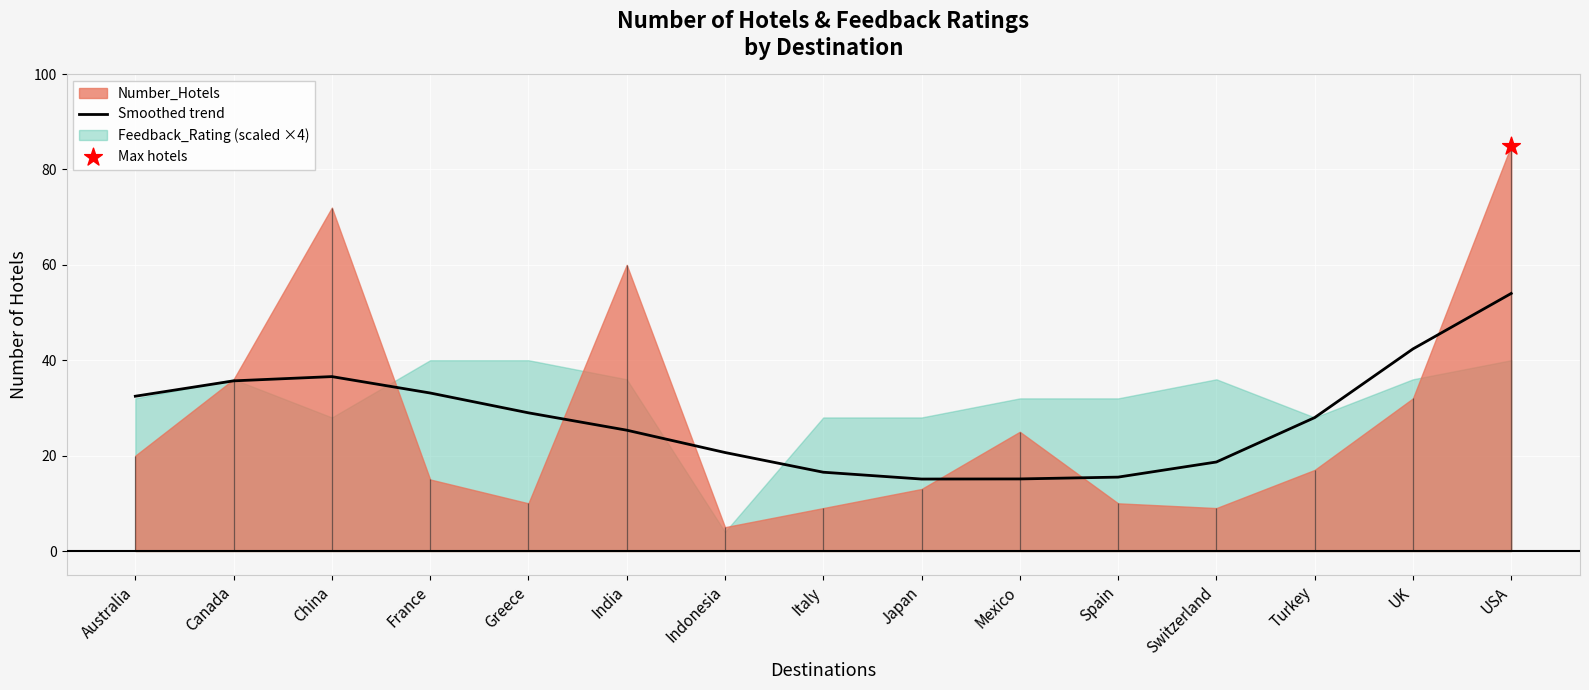

What is the change in value from Mexico to Switzerland?

+3.5